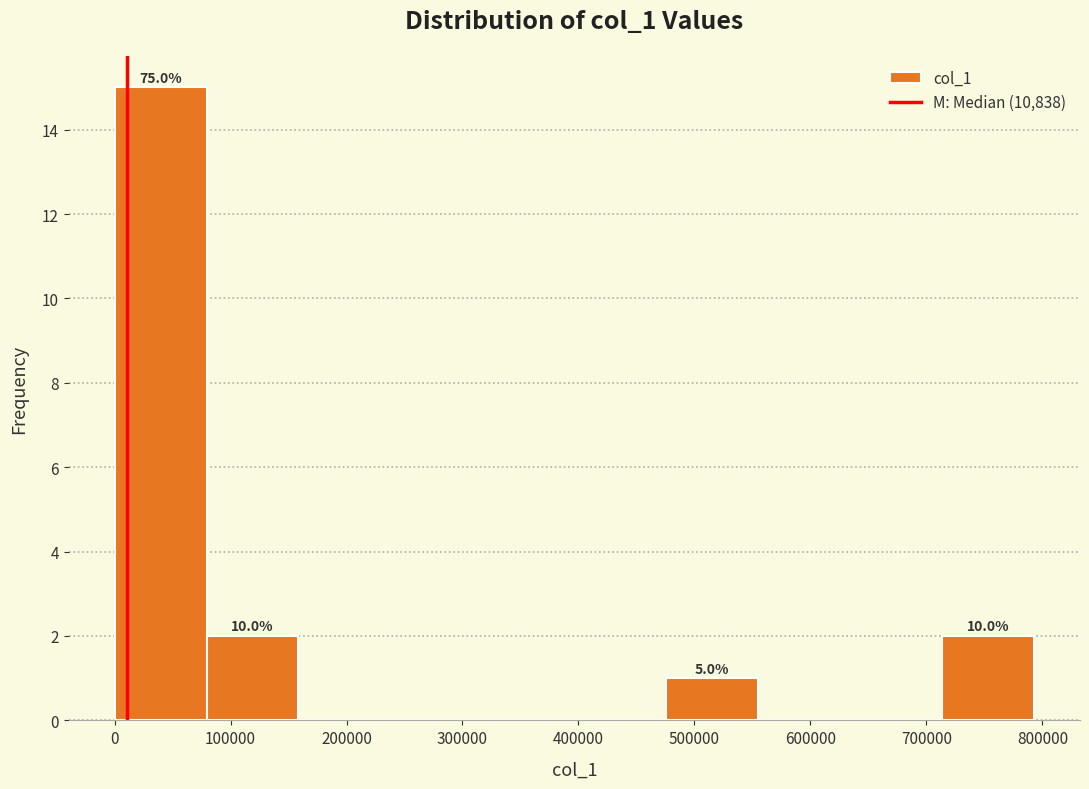

Over which range of the x-axis is the bar tallest?

0 to 80000